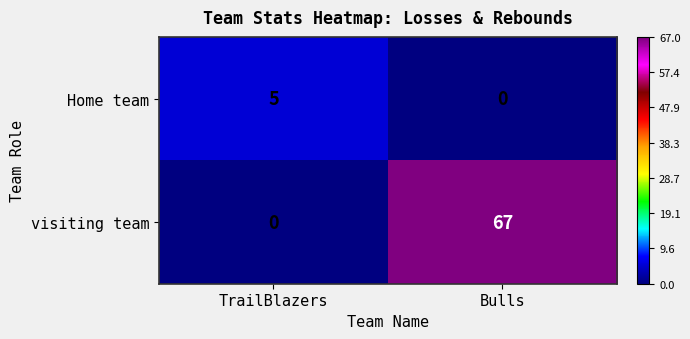

Between TrailBlazers and Bulls, which series saw the biggest shift?

visiting team